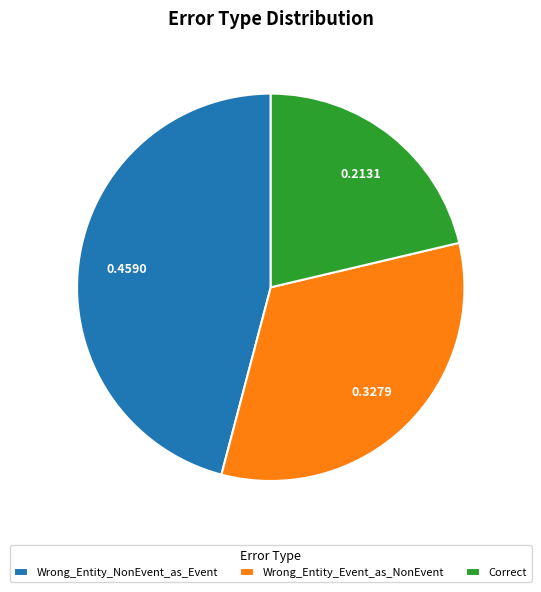

Rank the categories by value from highest to lowest.

Wrong_Entity_NonEvent_as_Event, Wrong_Entity_Event_as_NonEvent, Correct